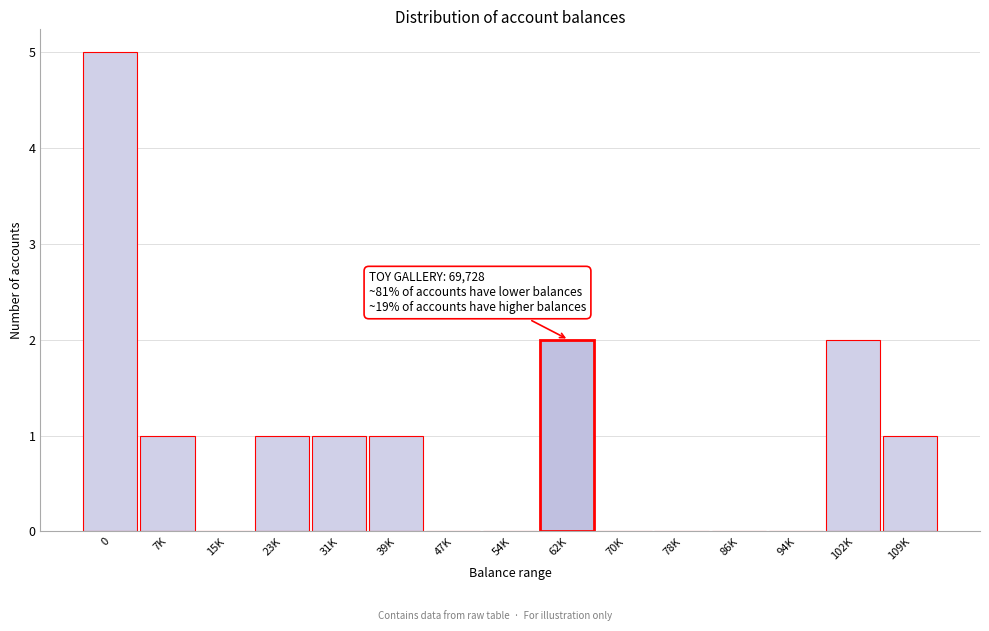

Reading left to right, list all the values displayed in this chart.

0=5	7K=1	15K=0	23K=1	31K=1	39K=1	47K=0	54K=0	62K=2	70K=0	78K=0	86K=0	94K=0	102K=2	109K=1